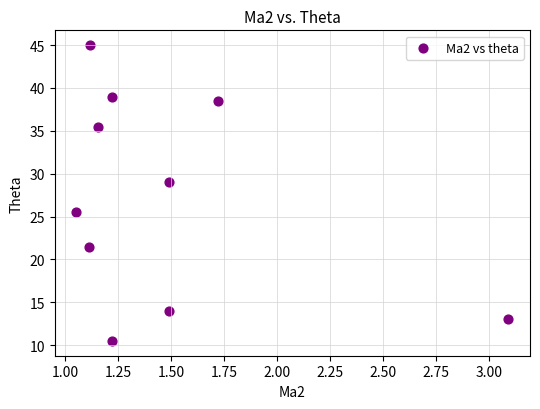

What is the range of X values (max minus min)?

2.0